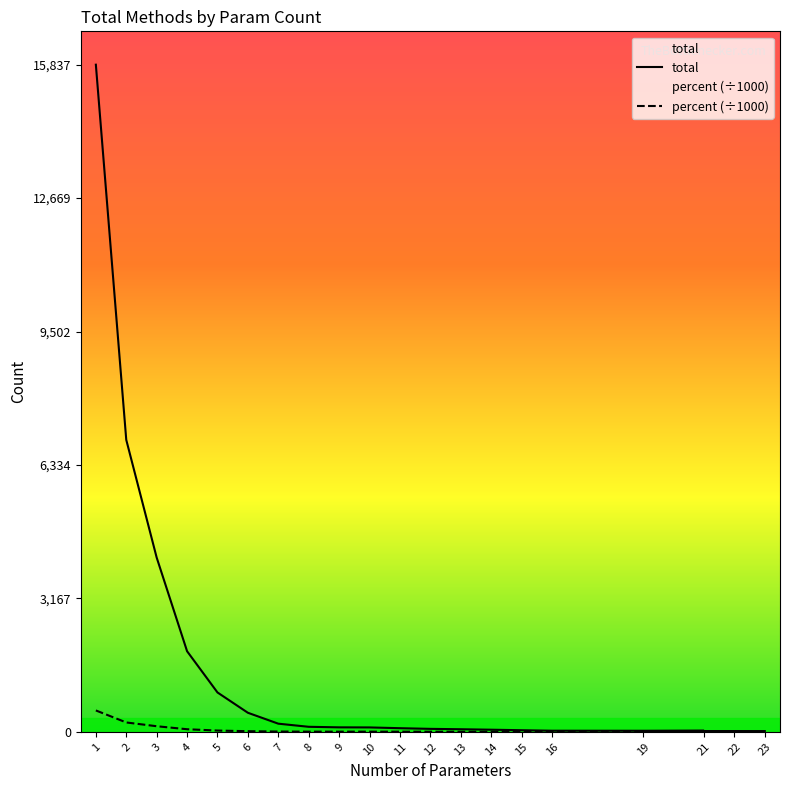

Where does the total series first go above 104?

1